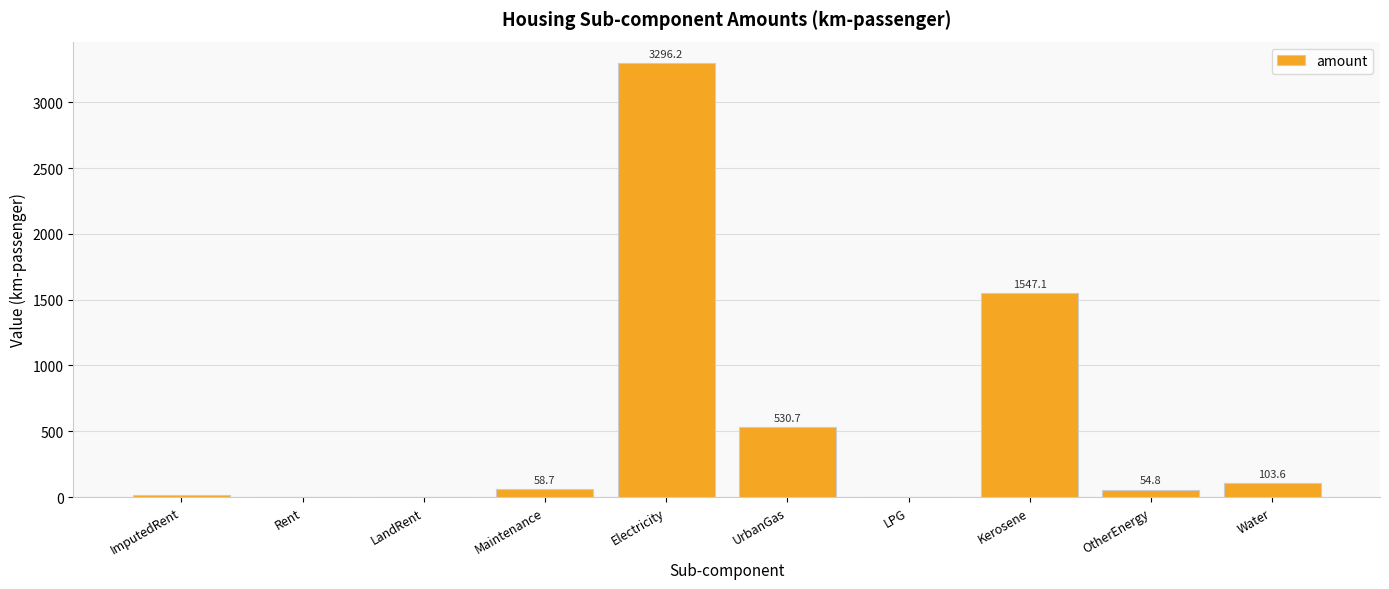

Which category has the highest value across all series?

Electricity